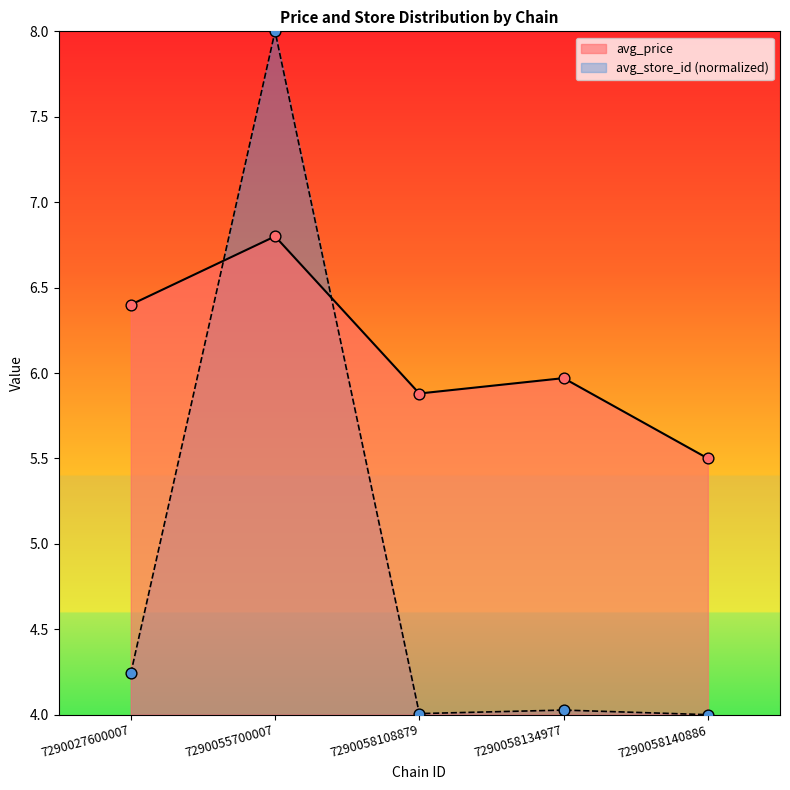

What are all the series names shown in the legend?

avg_price, avg_store_id (normalized)